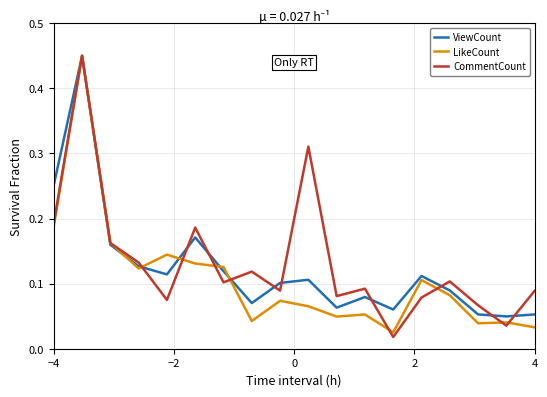

What are all the series names shown in the legend?

ViewCount, LikeCount, CommentCount